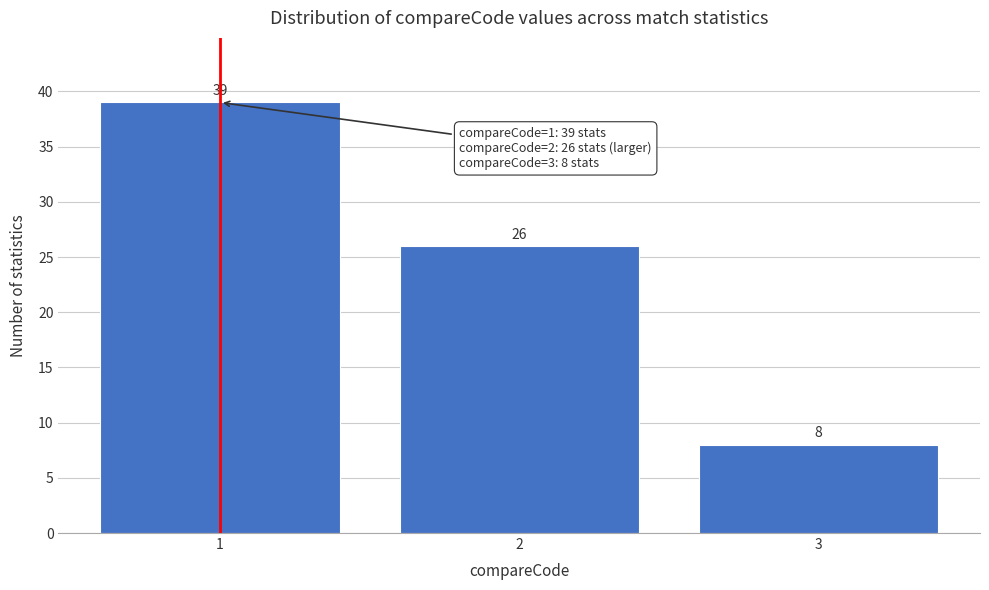

How tall is the bar that spans 2.5 to 3.5 on the x-axis?

8